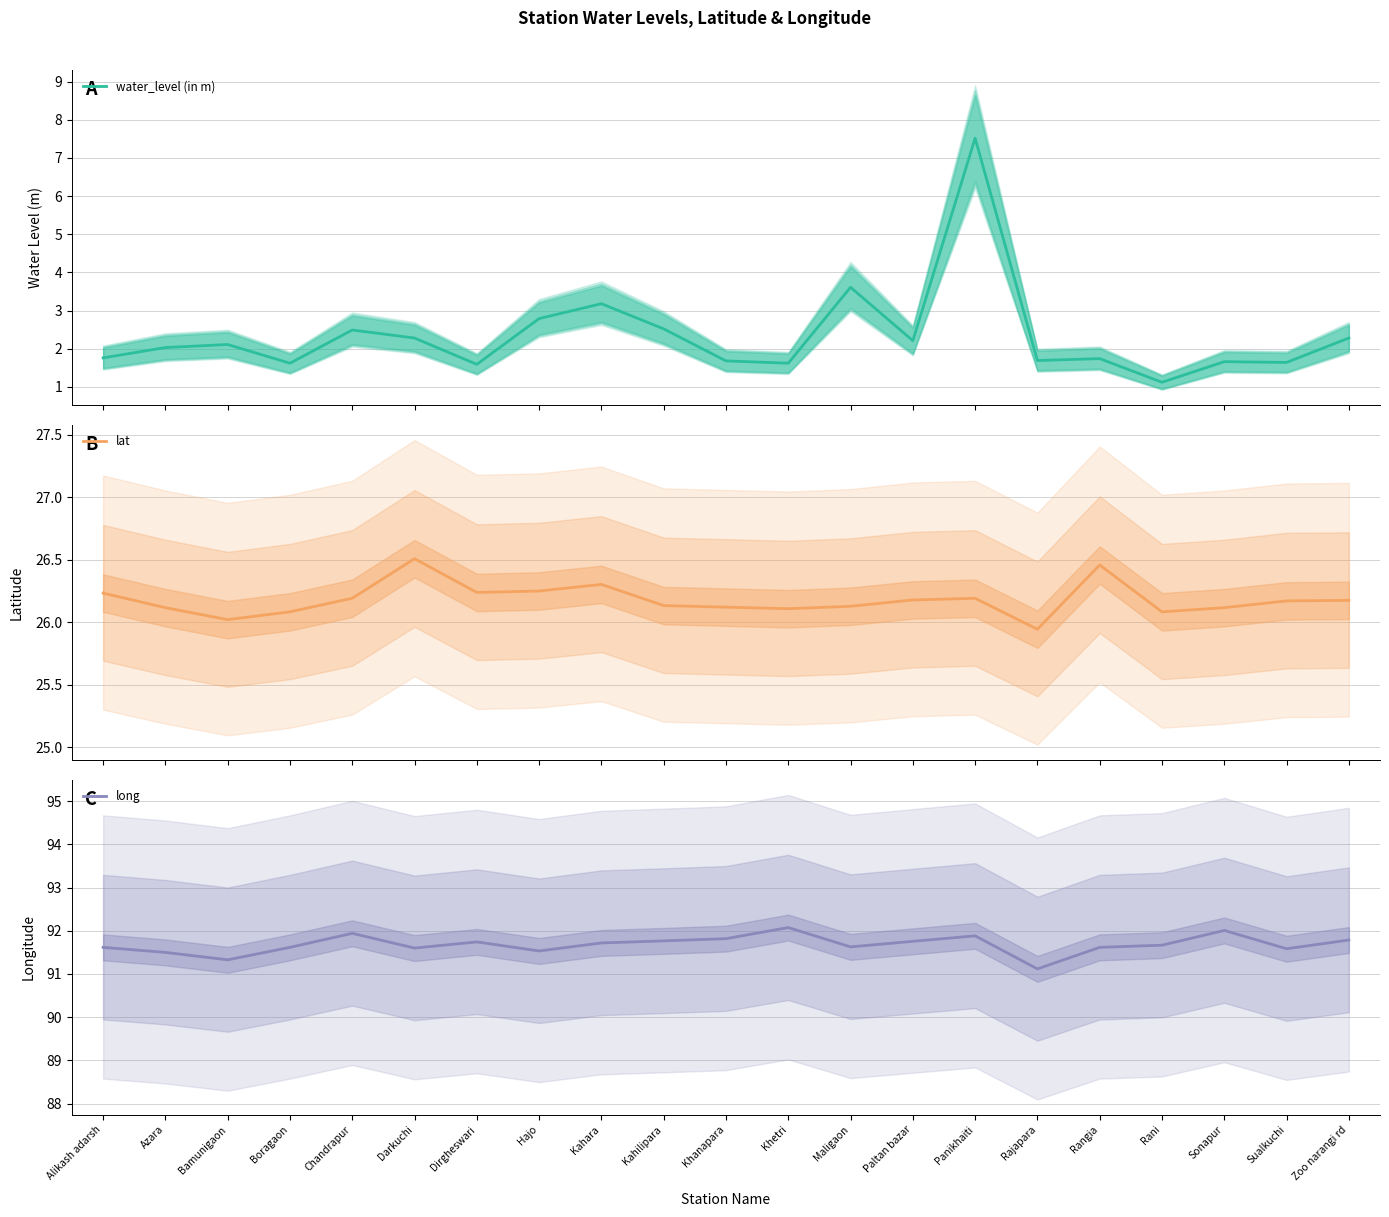

What is the total value across all series at Paltan bazar?

120.1